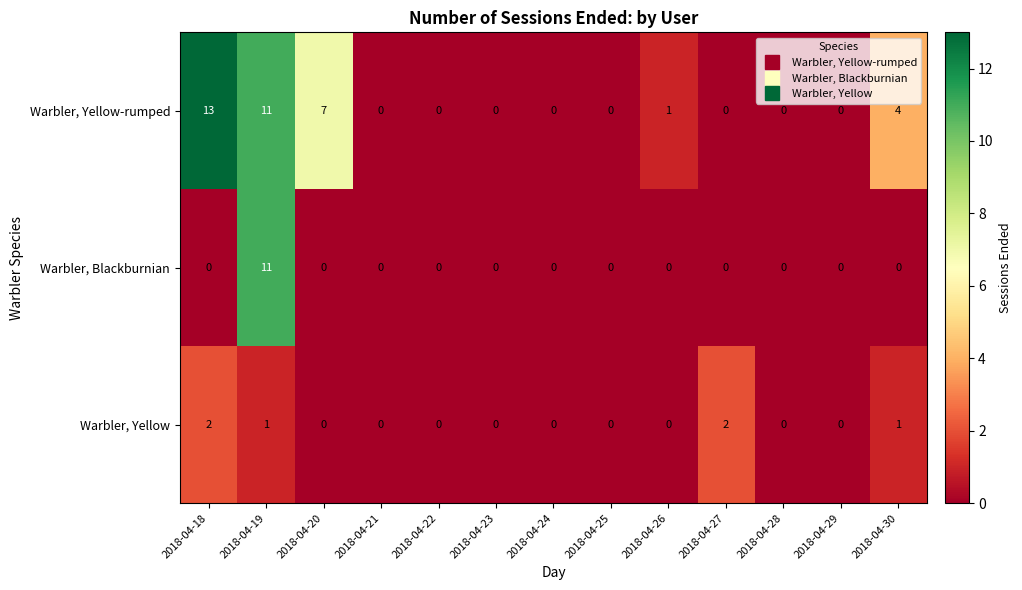

The Warbler, Blackburnian series shows 7 at 2018-04-18. True or false?

False